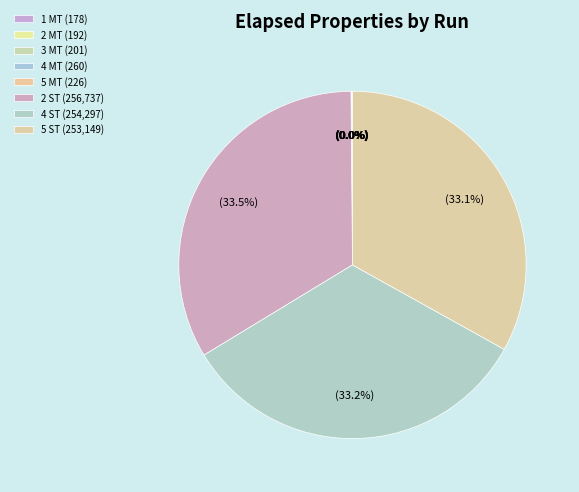

How many slices are in this pie chart?

8